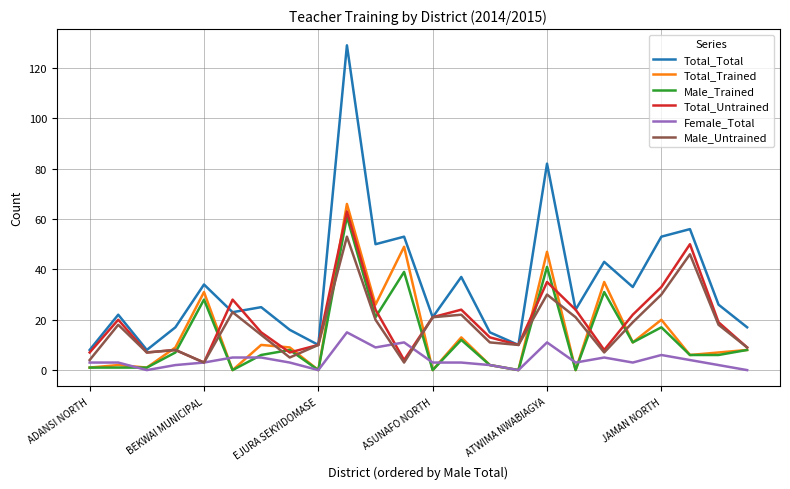

What is the maximum value for Male_Trained?

61